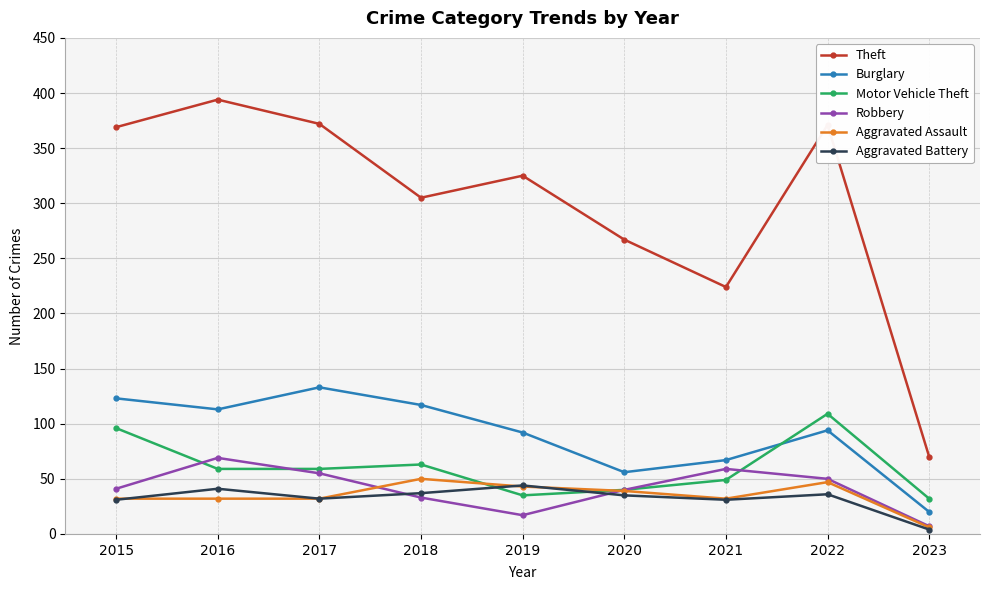

What is the total value across all series at 2017?

683